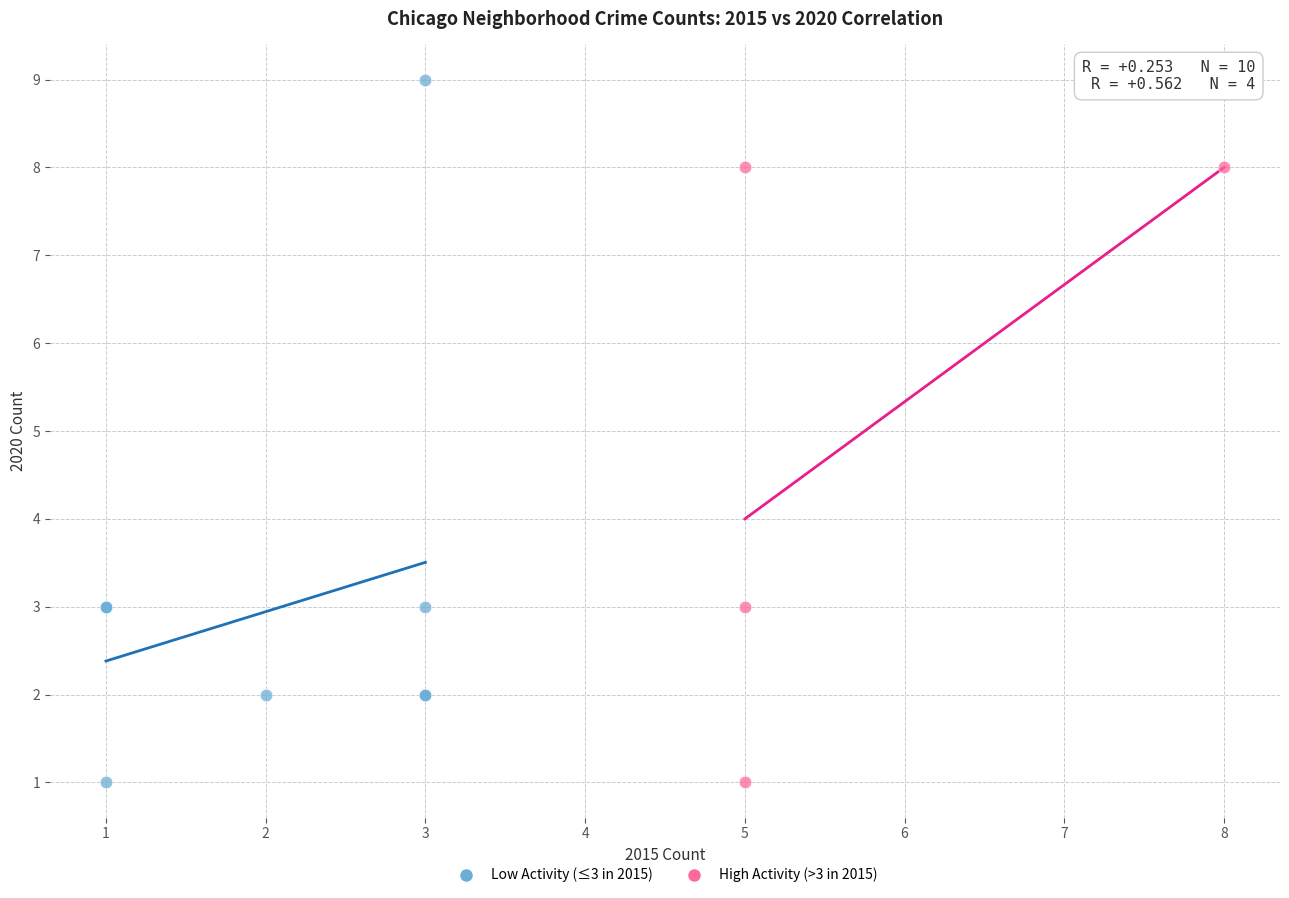

Which series has the largest Y range (max minus min)?

Low Activity (≤3 in 2015)